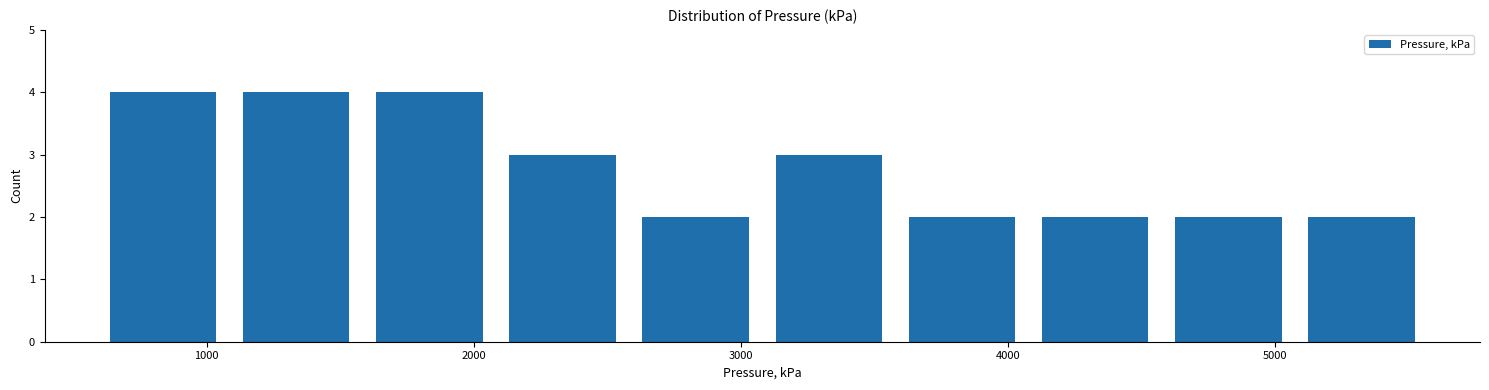

Reading left to right, list every bar in this chart as the range it spans on the x-axis followed by its height. Neither the bar edges nor the heights are printed on the chart, so give them approximately, as read against the axes.

600 to 1100: 4
1100 to 1600: 4
1600 to 2100: 4
2100 to 2600: 3
2600 to 3100: 2
3100 to 3600: 3
3600 to 4100: 2
4100 to 4600: 2
4600 to 5100: 2
5100 to 5600: 2